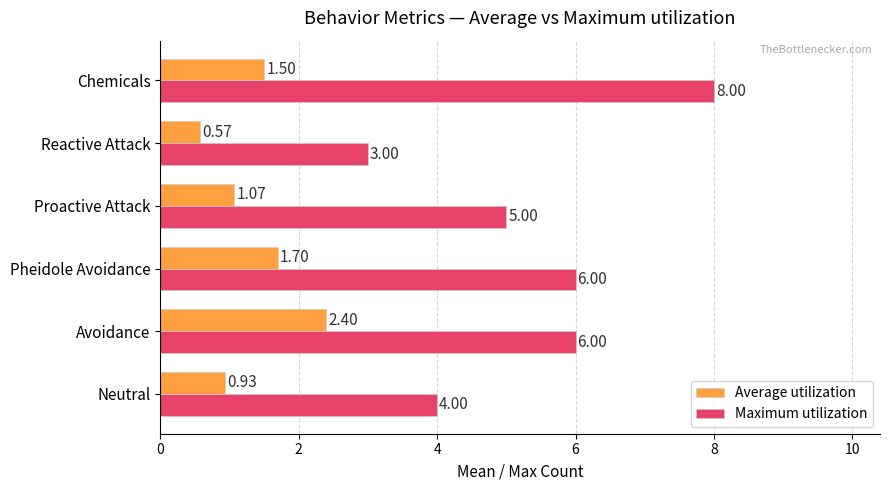

List the series in order of their peak value, highest first.

Maximum utilization, Average utilization